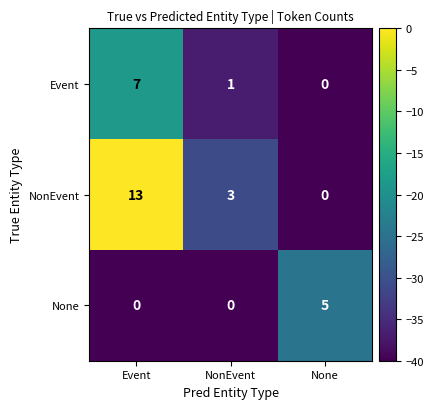

Rank the series by their average value, from lowest to highest.

None, Event, NonEvent